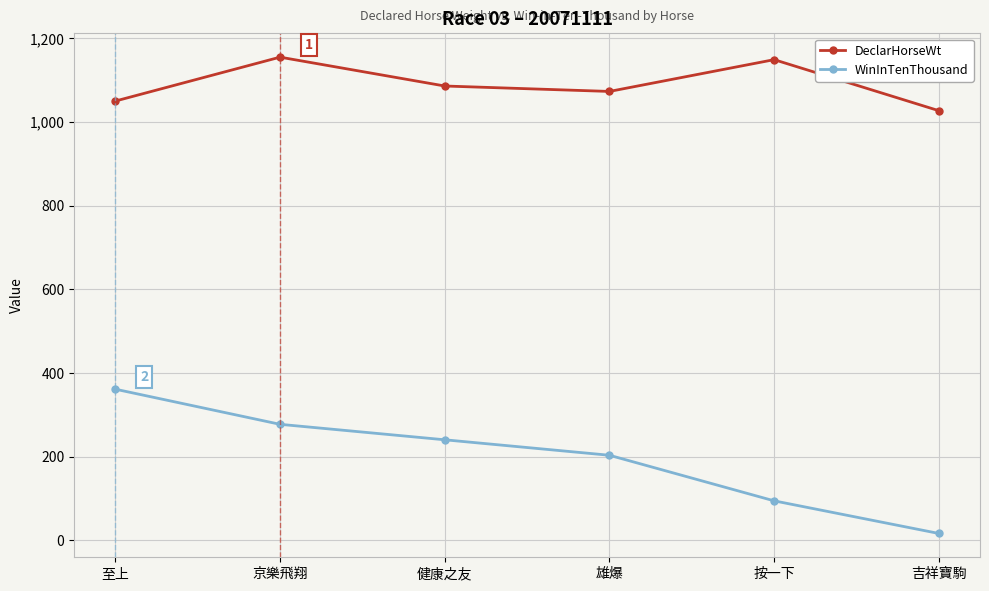

Does the chart have visible grid lines?

Yes